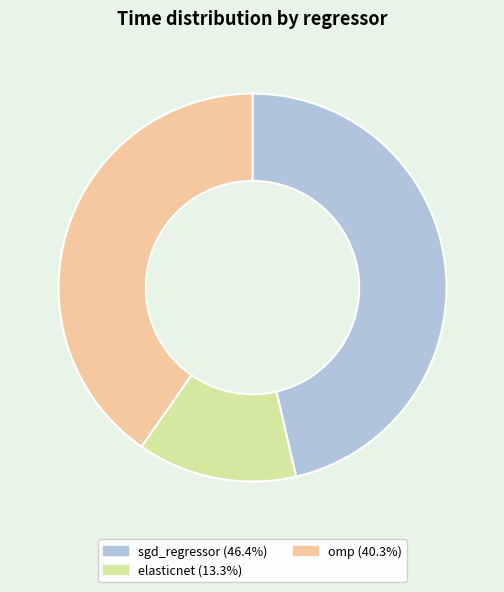

Does sgd_regressor account for over 50% of the chart?

No